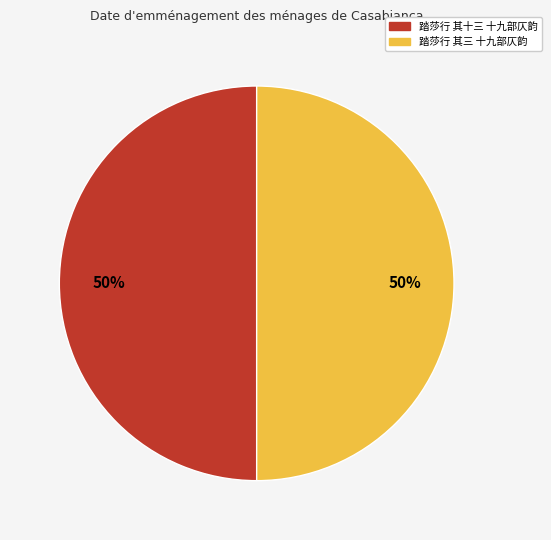

Approximately how many times larger is the value at 踏莎行 其十三 十九部仄韵 compared to 踏莎行 其三 十九部仄韵?

1.0